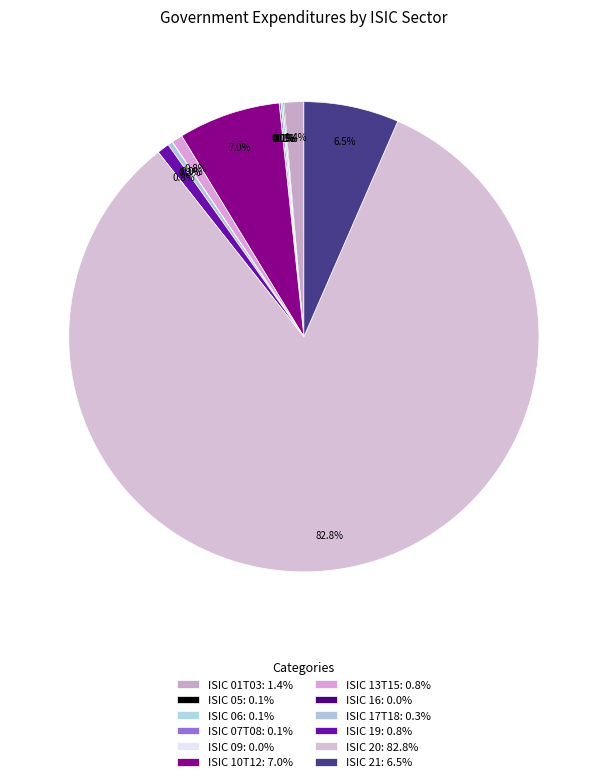

To the nearest percent, what is the difference between the largest and smallest slice percentages?

83%